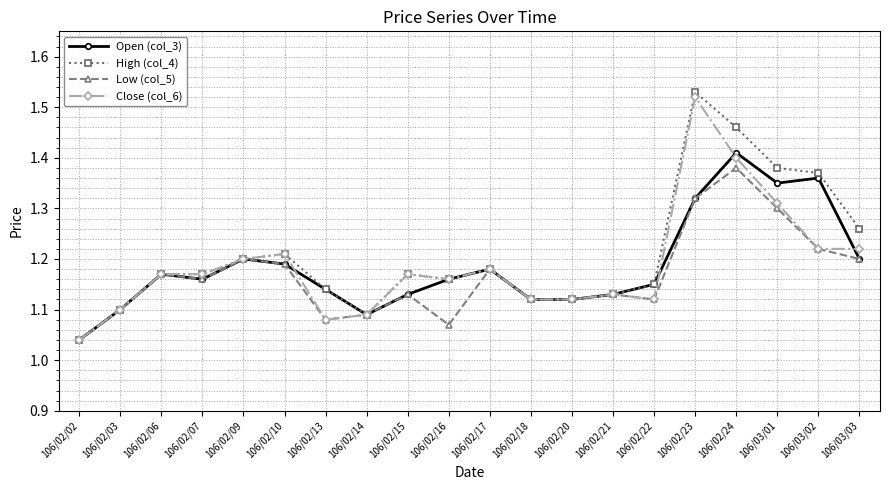

What is the label of the 13th point from the left?

106/02/20